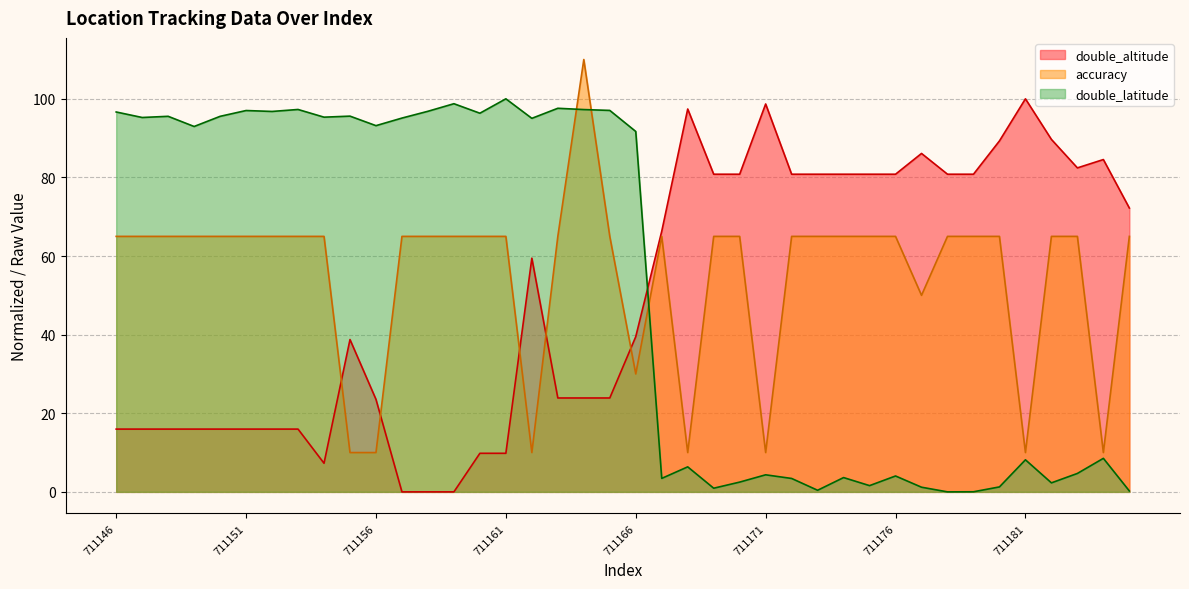

What is the difference between the second highest and second lowest values in the double_latitude series?

98.7